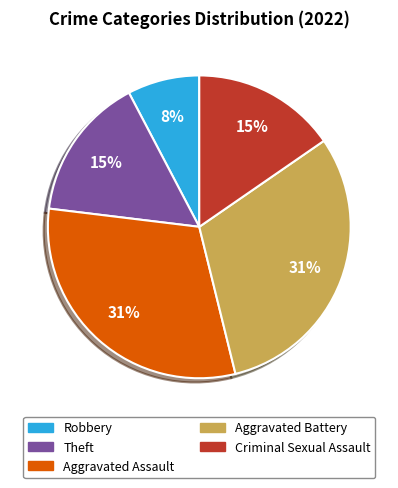

Which slice is the smallest?

Robbery